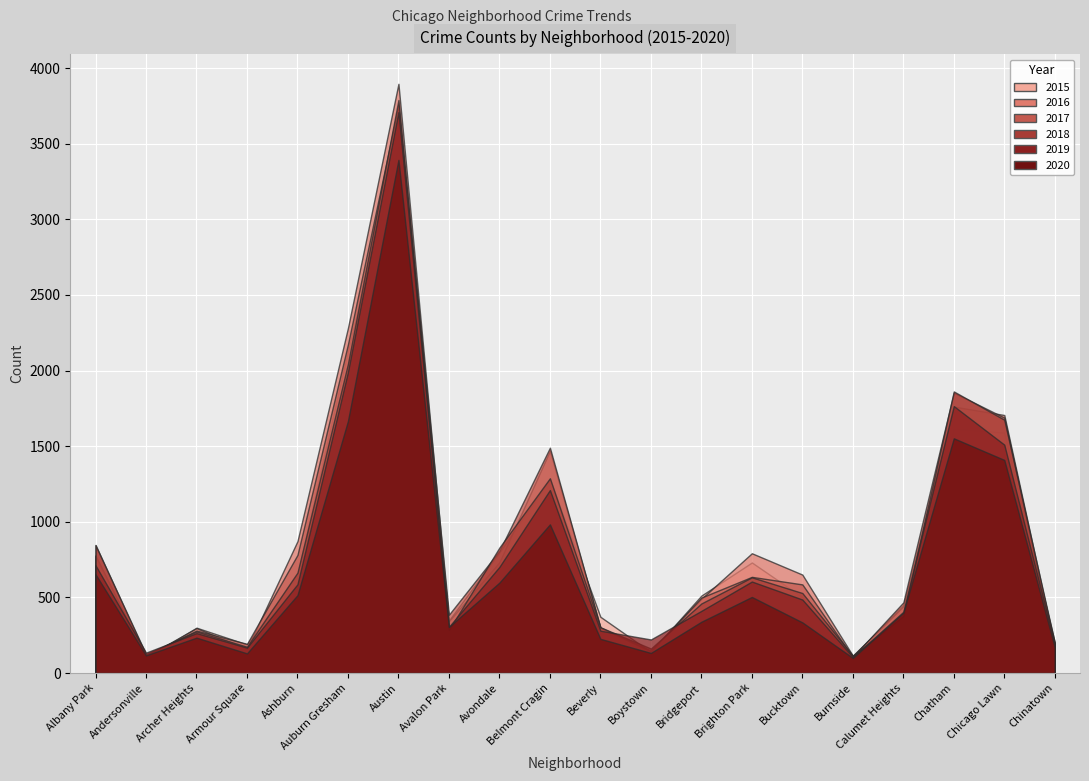

How many lines are shown in the chart?

6